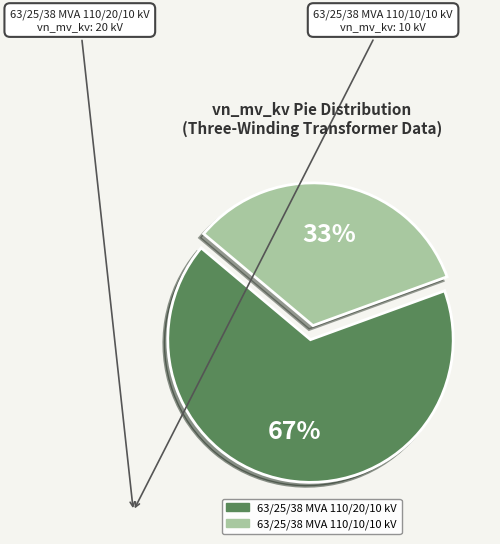

Does 63/25/38 MVA 110/20/10 kV represent more than half of the total?

Yes